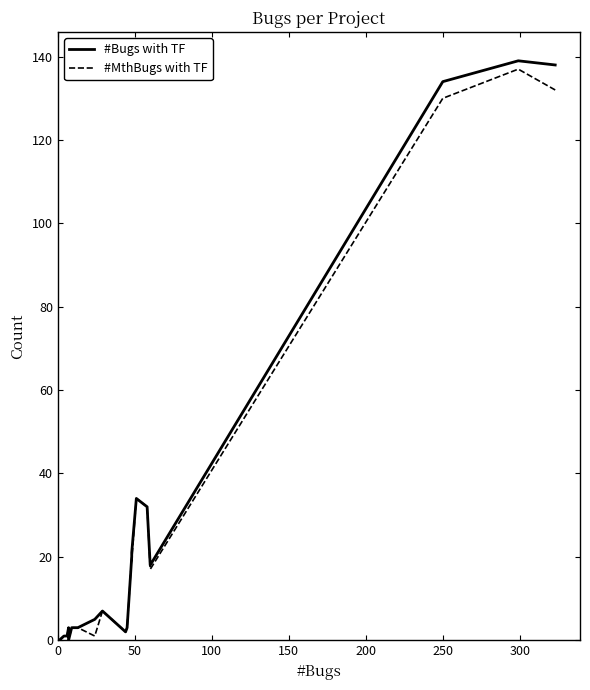

Is it true that #Bugs with TF equals 10 at 8?

False